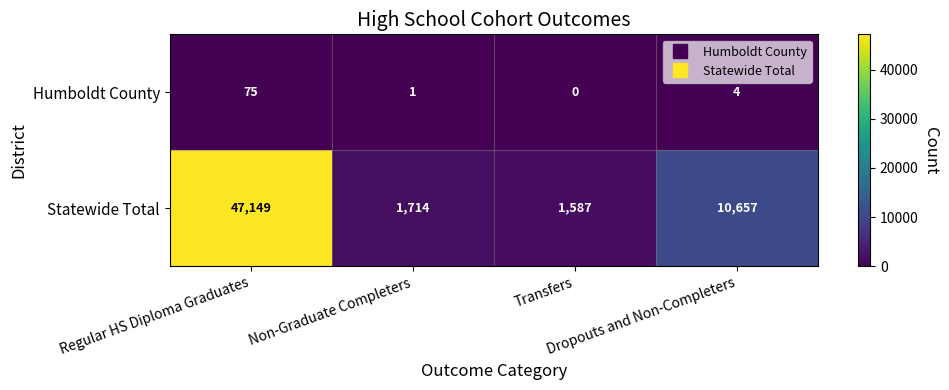

List the series in order of their peak value, highest first.

Statewide Total, Humboldt County